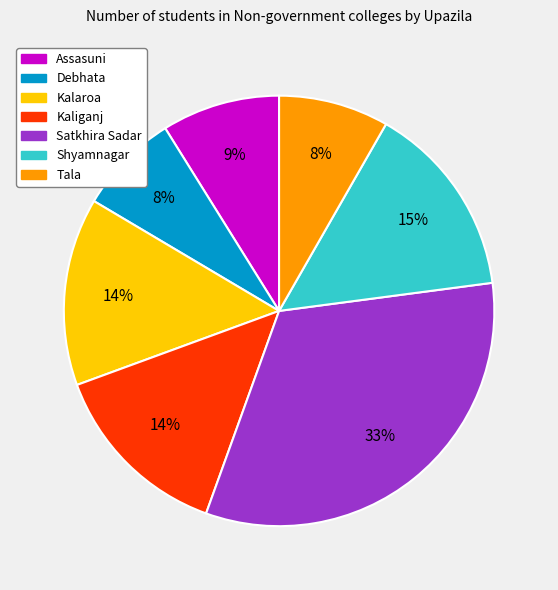

To the nearest percent, what is the average slice percentage?

14%